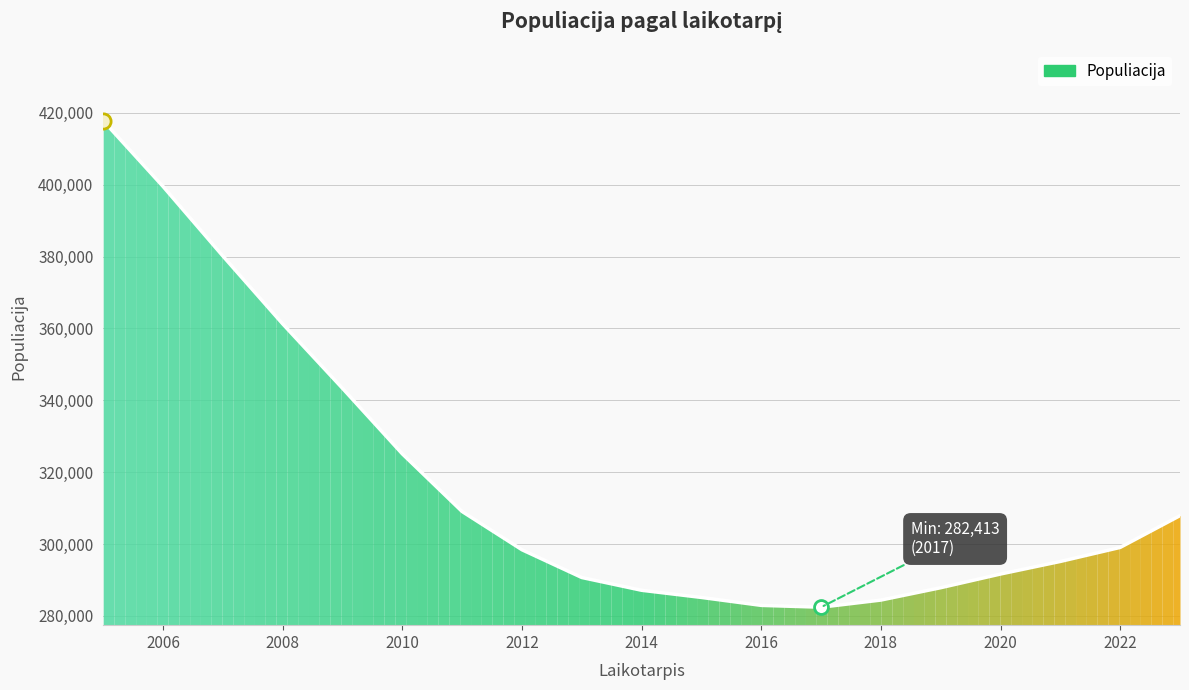

What is the smallest value displayed?

282413